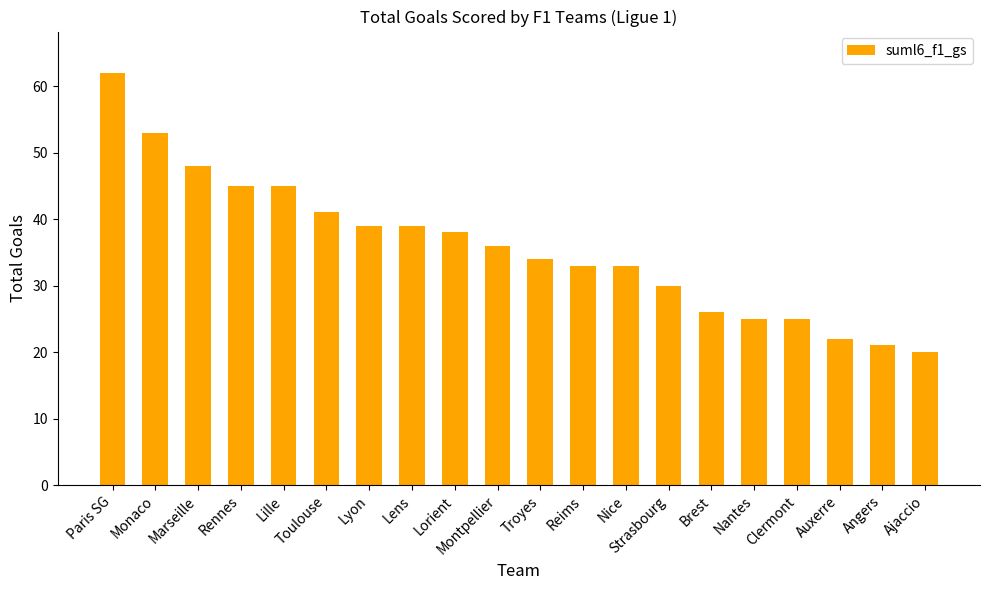

Reading left to right, transcribe all the data shown in this chart.

62	53	48	45	45	41	39	39	38	36	34	33	33	30	26	25	25	22	21	20